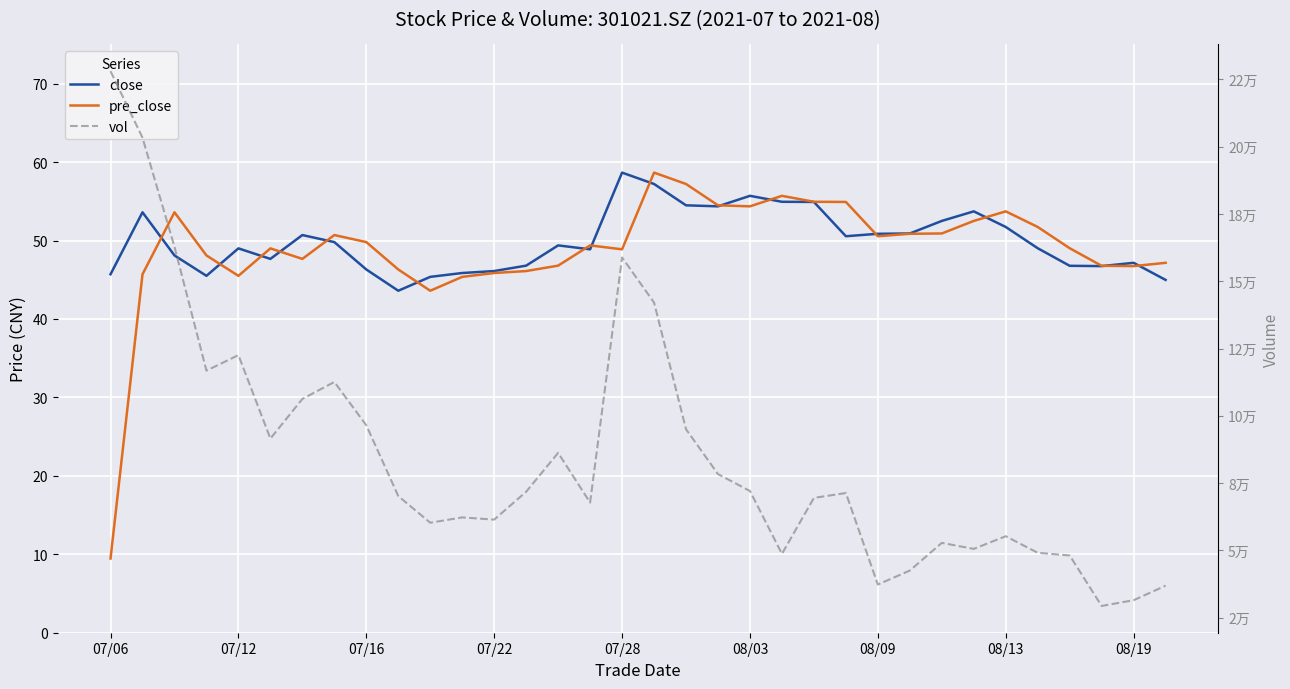

What is the value of the close point at the 11th from the left?

45.4